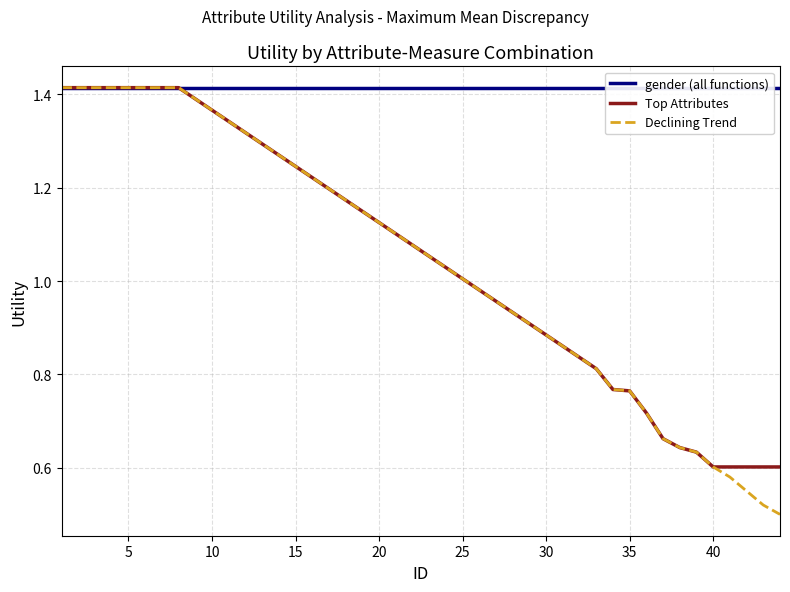

True or false: Top Attributes has a value of 0.5 at 5.

False